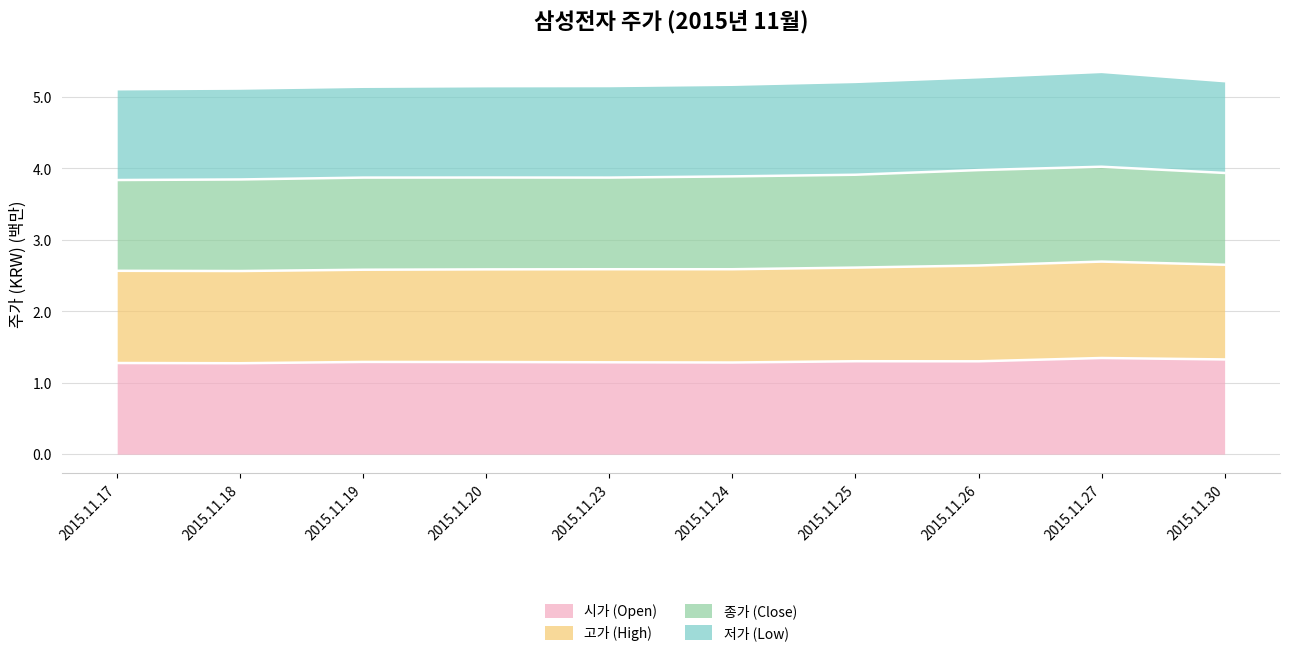

True or false: 고가 (High) and 시가 (Open) cross at least once.

False